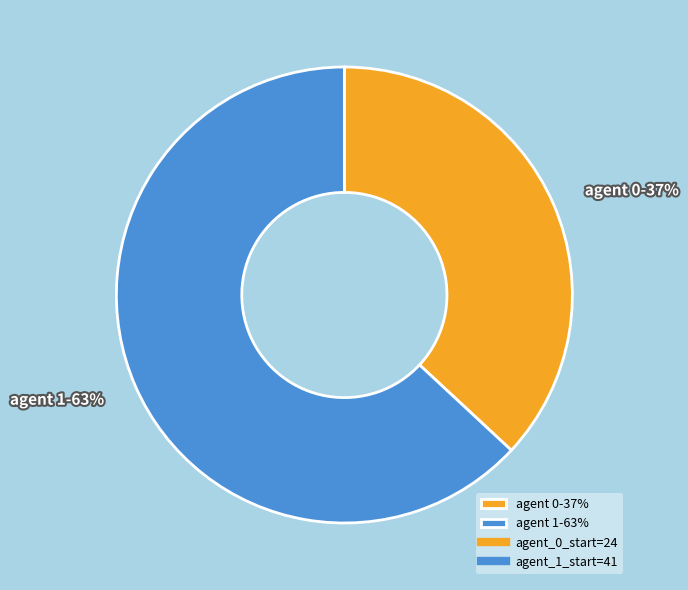

To the nearest percent, what portion does agent 0-37% represent?

37%